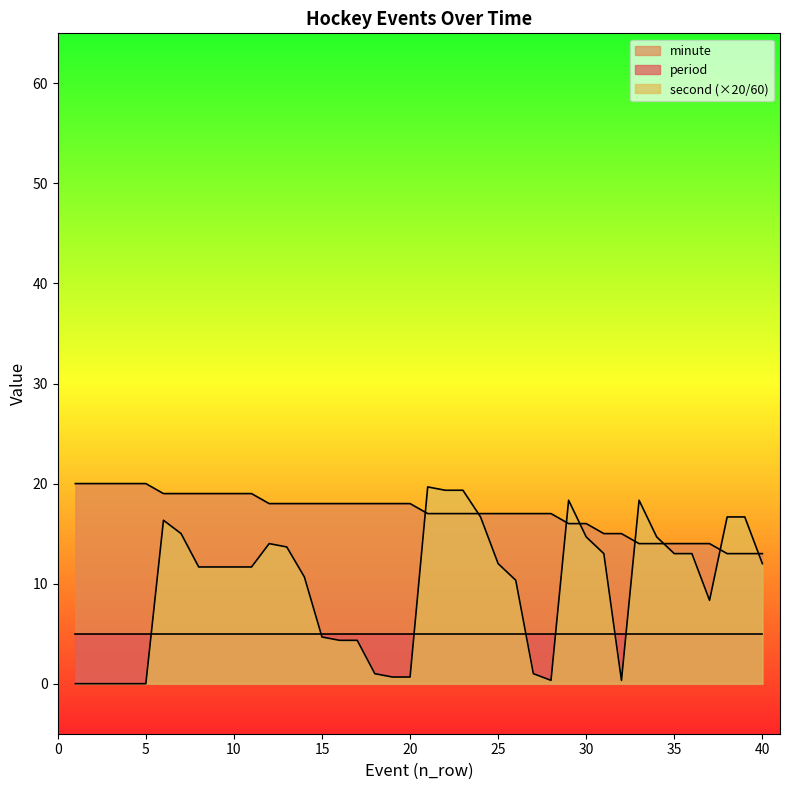

Is it true that minute equals 19.0 at 39?

False